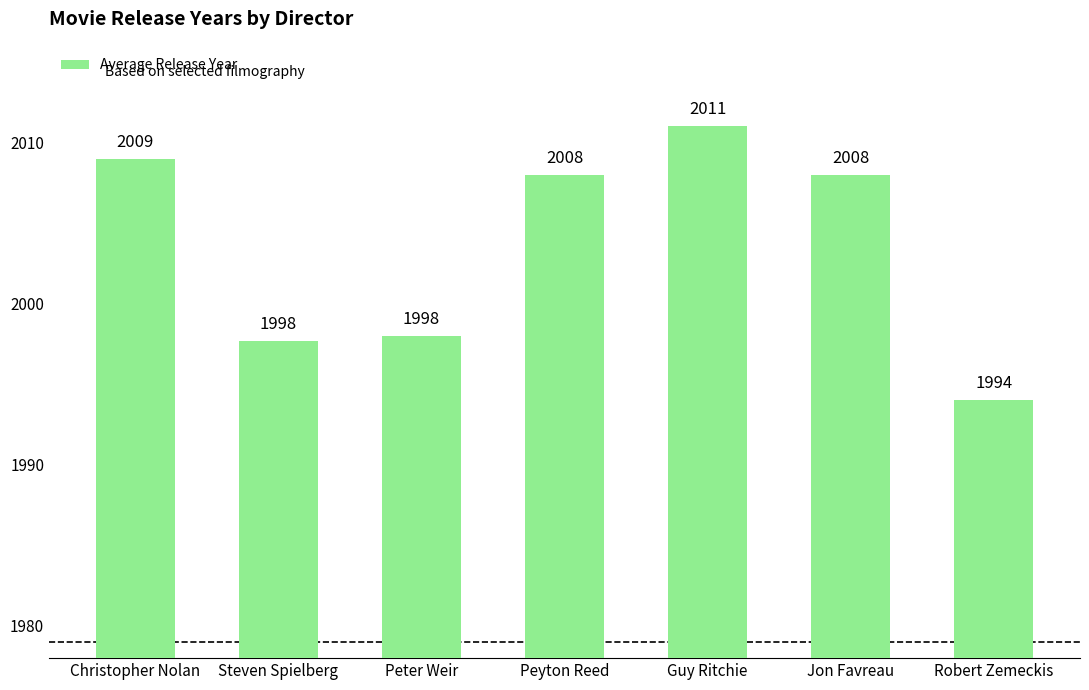

At which label does the data first exceed 2008?

Christopher Nolan